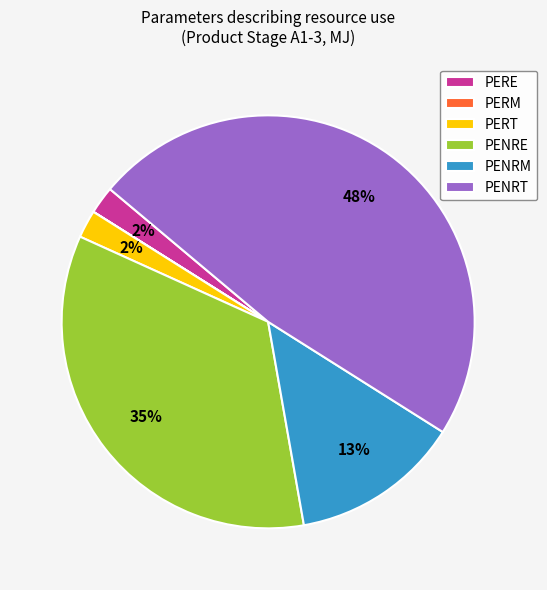

Do PERE and PENRE together represent more than half of the pie?

No